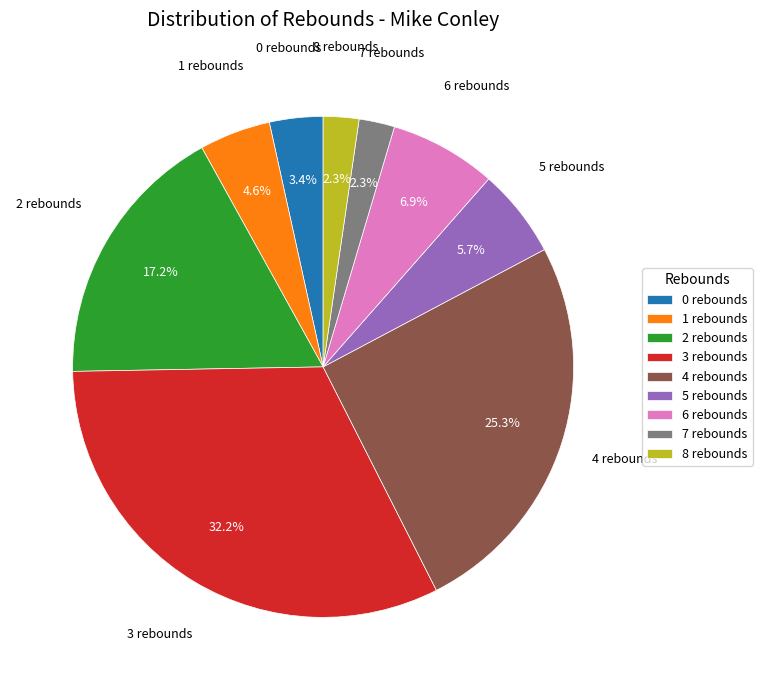

How many slices are in this pie chart?

9